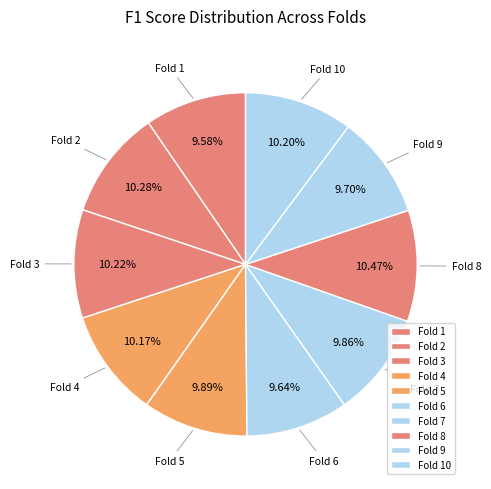

Is there a majority slice in this chart?

No